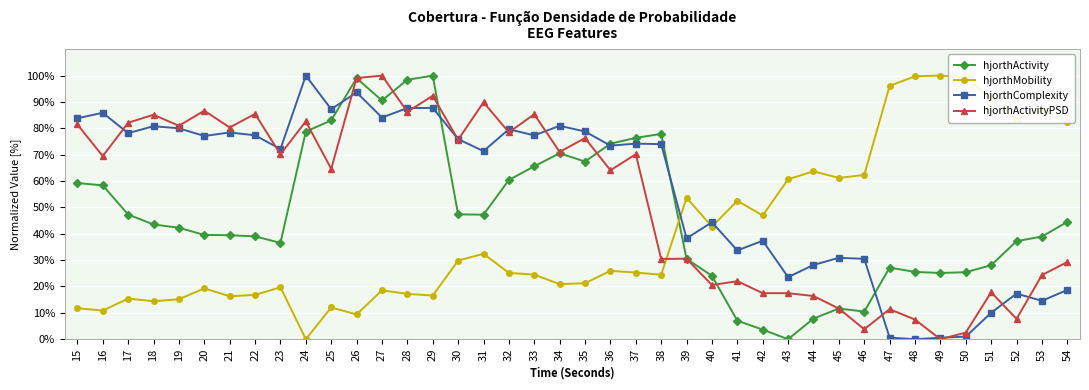

How many lines are shown in the chart?

4